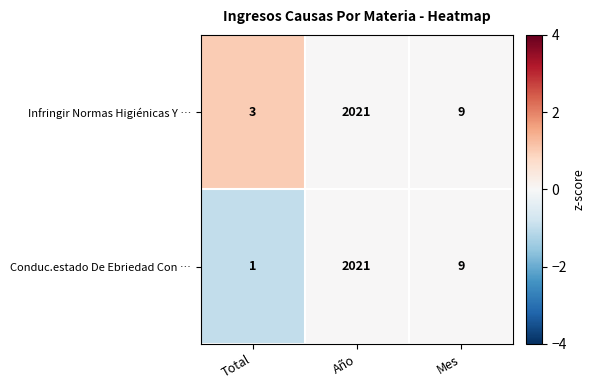

Which series has the largest total across all categories?

Infringir Normas Higiénicas Y …